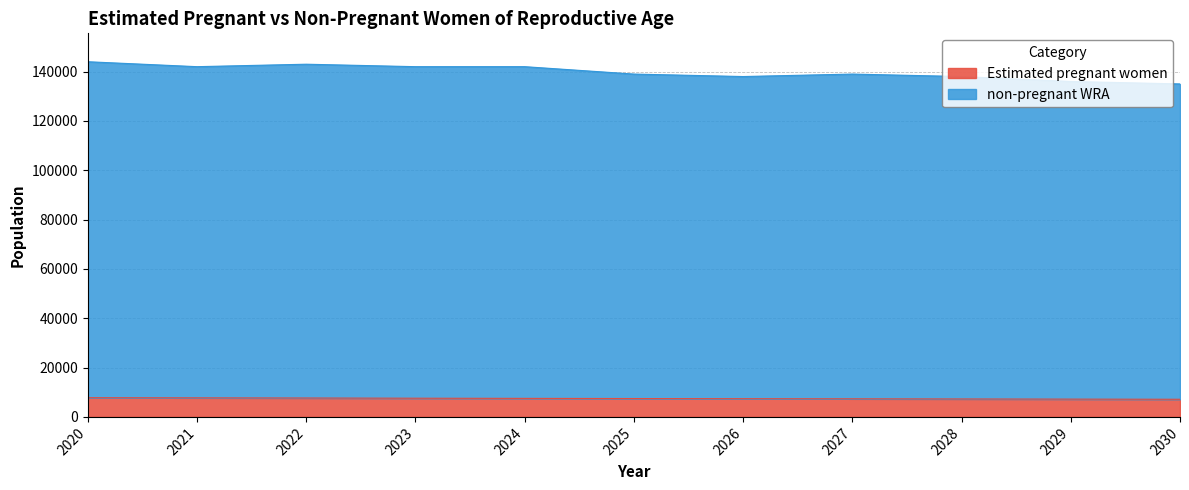

The non-pregnant WRA series shows 219657.6 at 2024. True or false?

False